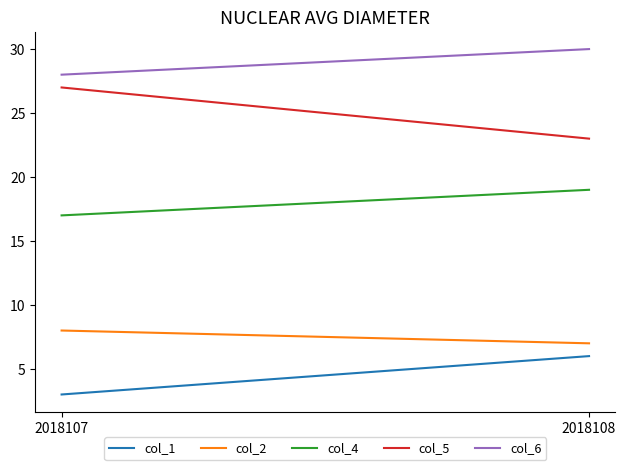

Where is col_6 nearest to the value 29?

2018107